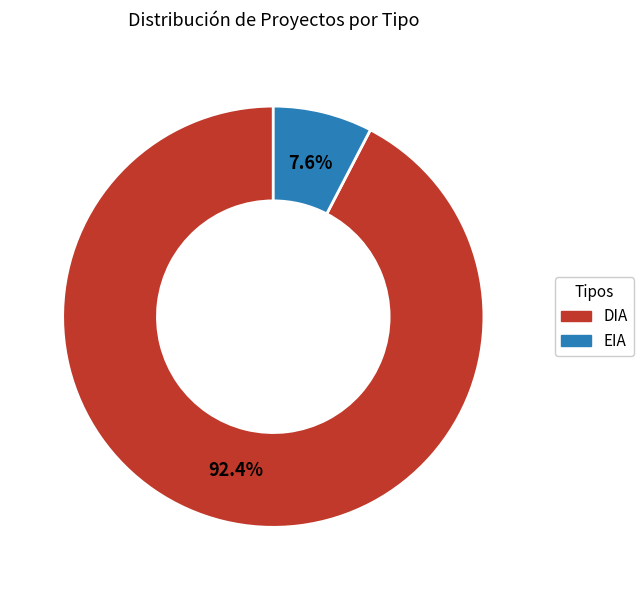

Is it true that DIA is 92% of the pie?

True